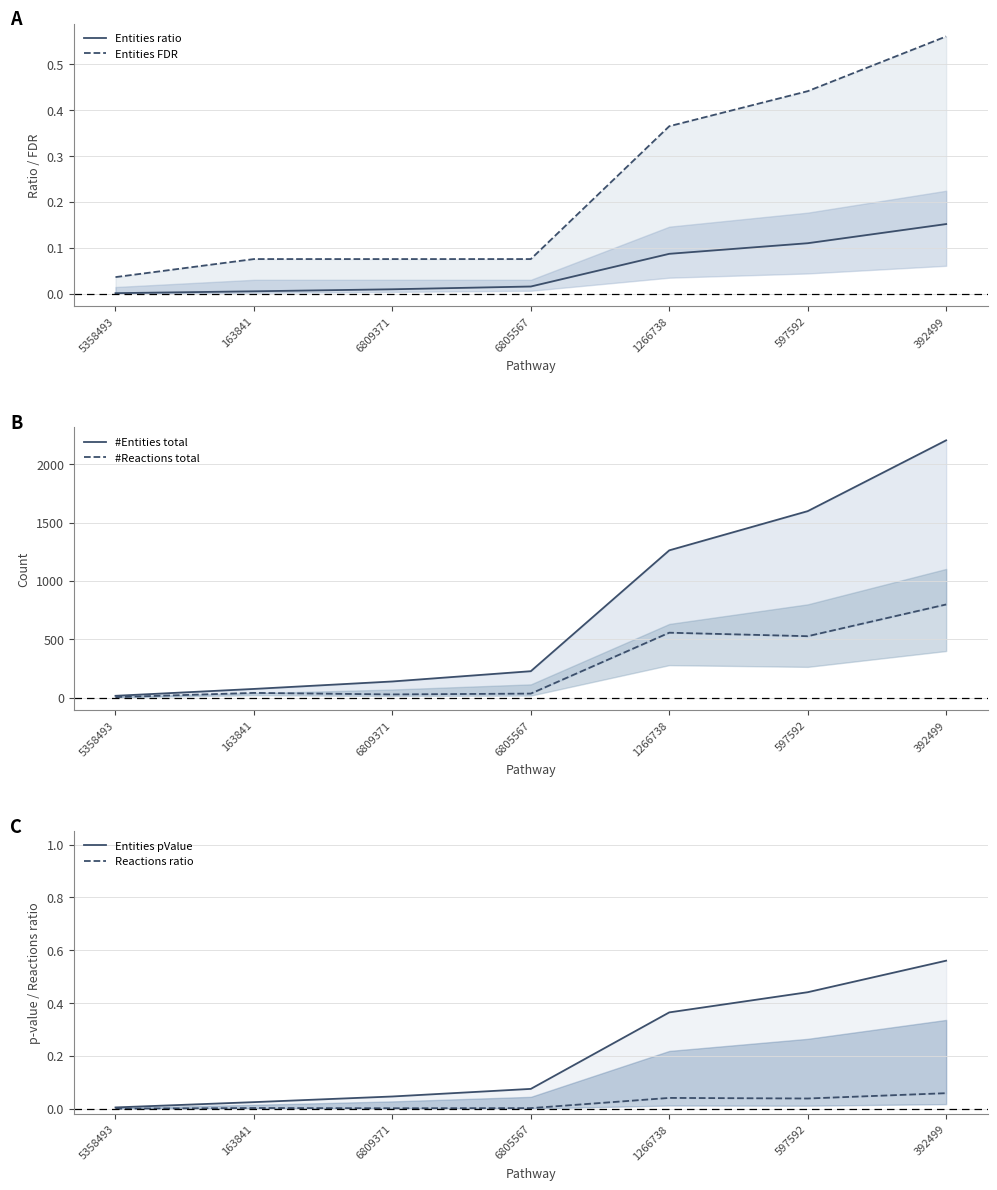

True or false: Entities pValue has a value of 0.6 at 392499.

True